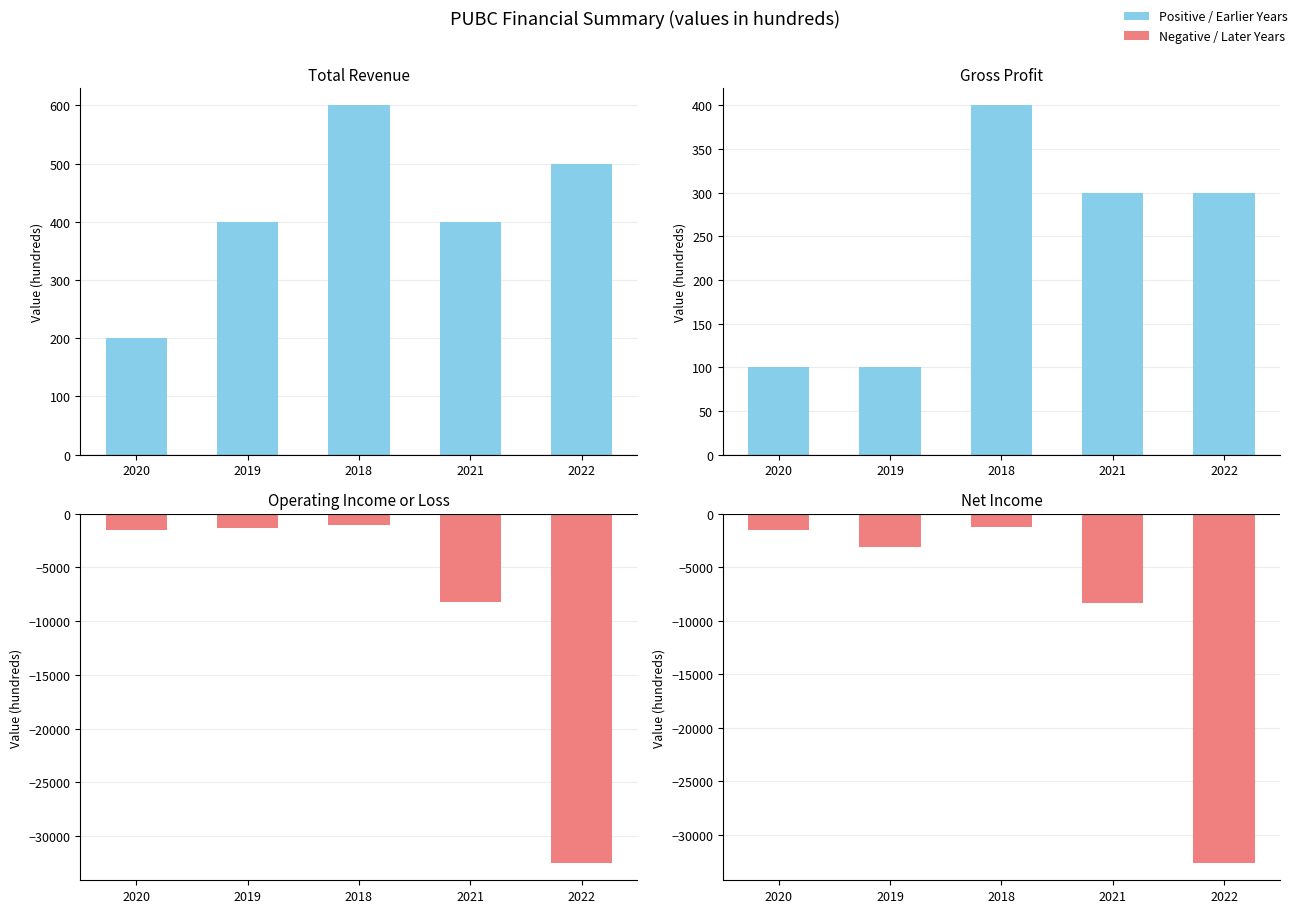

Count the number of categories in the chart.

5